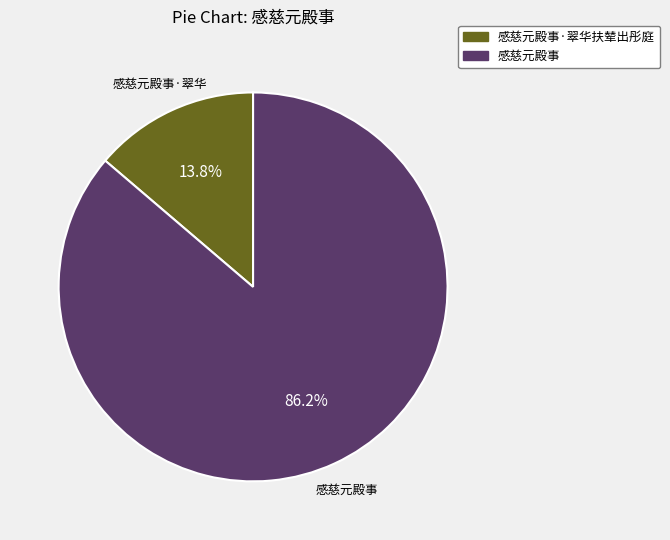

Which has a higher value, 感慈元殿事 or 感慈元殿事·翠华扶辇出彤庭?

感慈元殿事